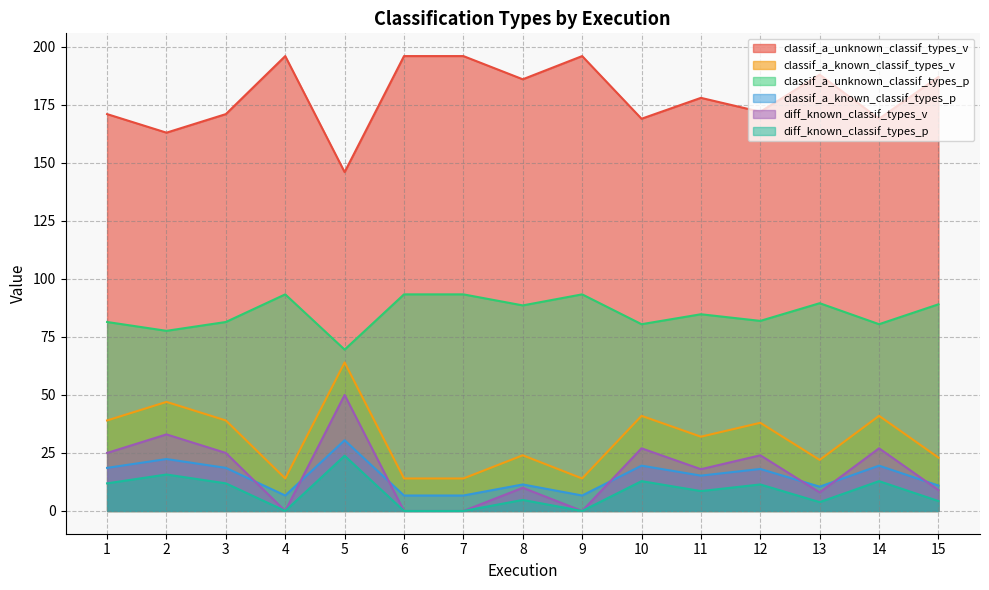

What is the spread (max minus min) of values at 6?

196.0